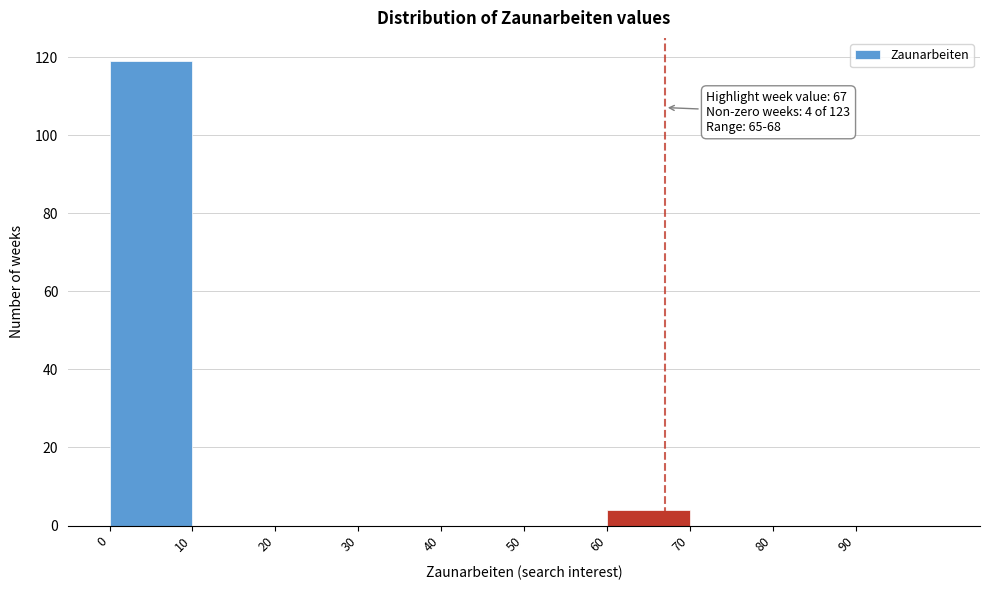

Over which range of the x-axis is the bar tallest?

0 to 10